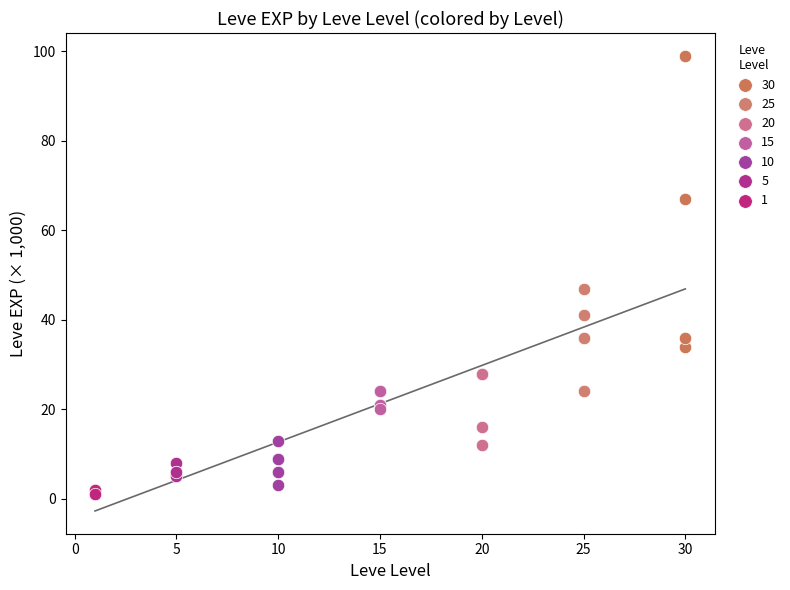

Which series contains the highest Y value?

30